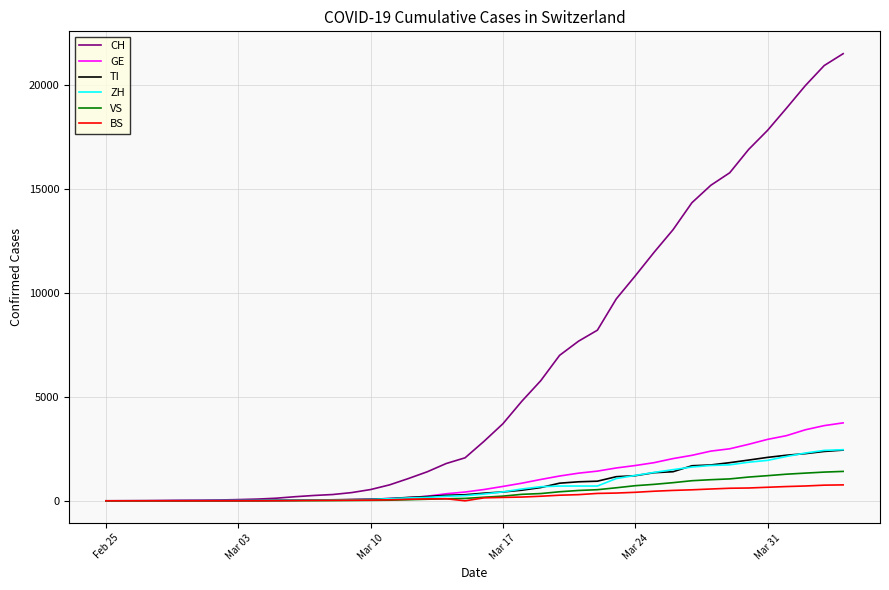

How many series are shown in this chart?

6